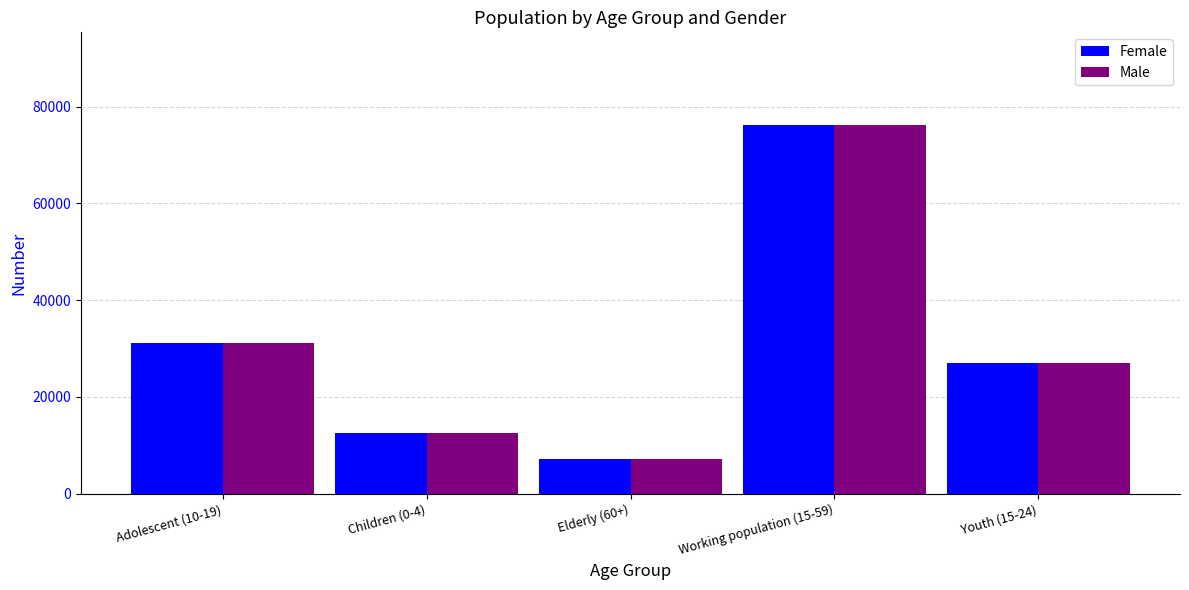

Reading left to right, transcribe all the data shown in this chart.

Female: Adolescent (10-19)=31178	Children (0-4)=12595	Elderly (60+)=7139	Working population (15-59)=76271	Youth (15-24)=26979
Male: Adolescent (10-19)=31178	Children (0-4)=12595	Elderly (60+)=7139	Working population (15-59)=76271	Youth (15-24)=26979